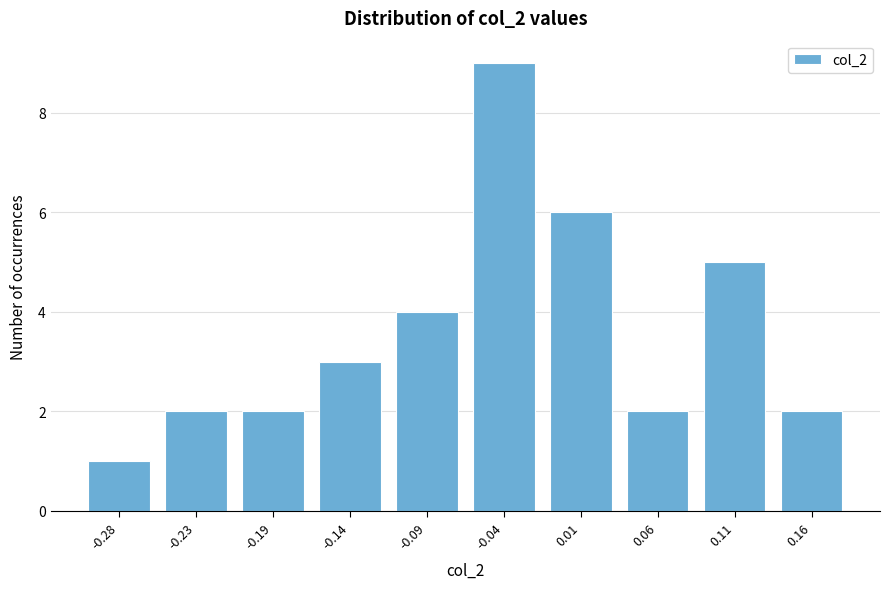

Reading left to right, what are all the values shown in this chart?

-0.28=1	-0.23=2	-0.19=2	-0.14=3	-0.09=4	-0.04=9	0.01=6	0.06=2	0.11=5	0.16=2